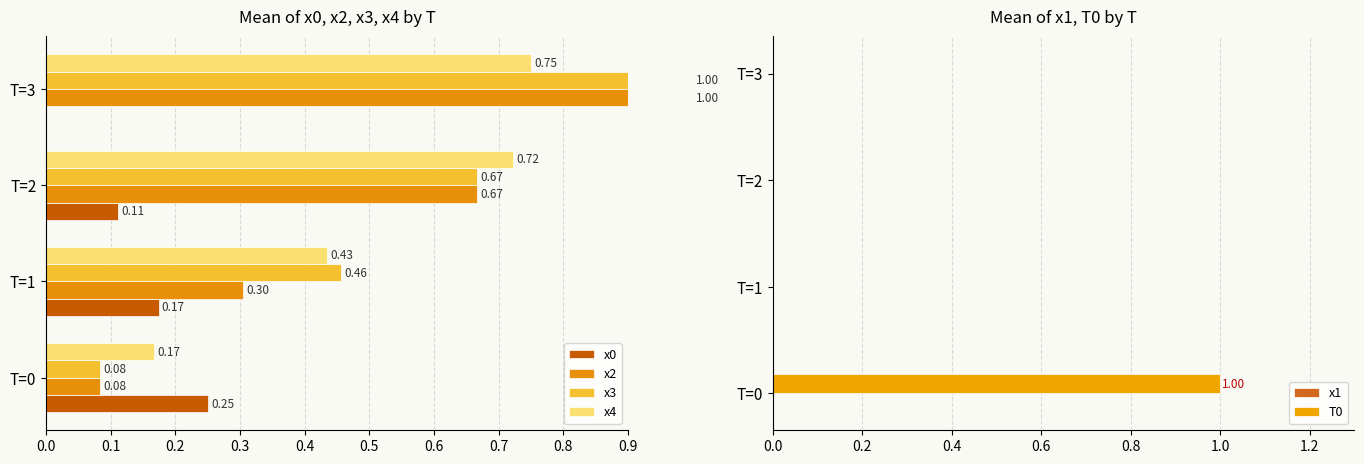

Rank the series by their maximum value, from lowest to highest.

x1, x0, x4, x2, x3, T0